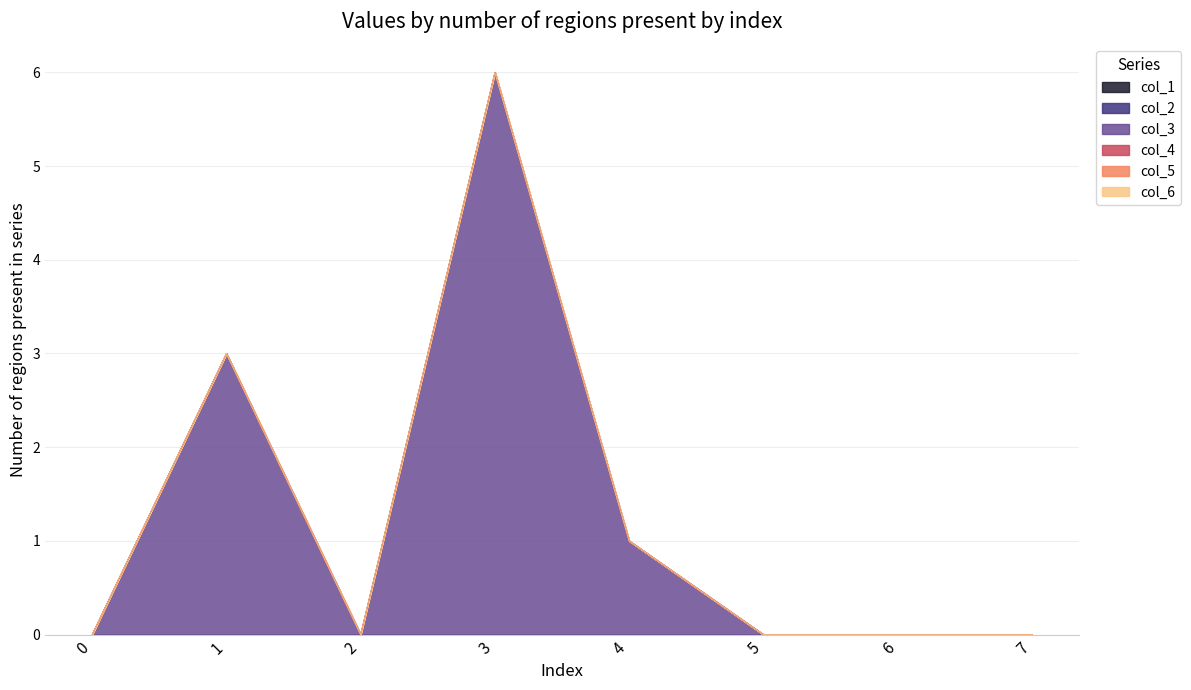

Count the number of categories in the chart.

8